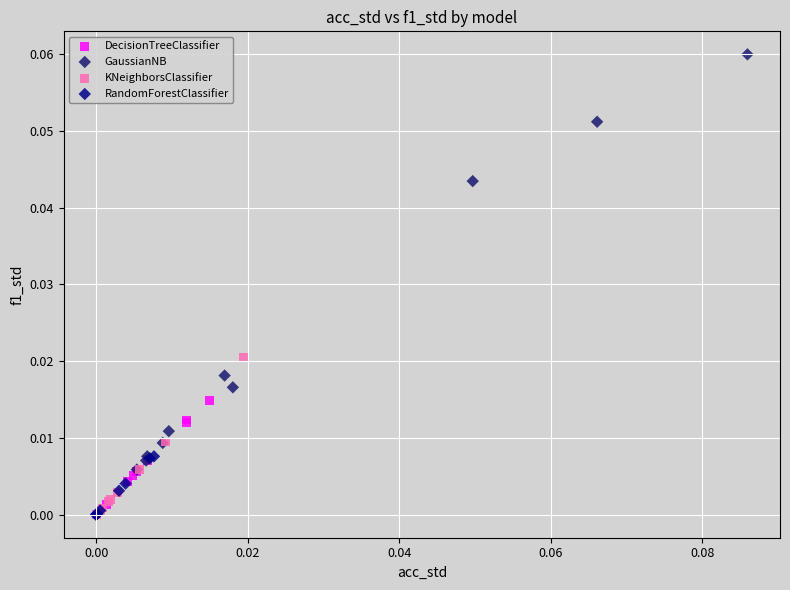

Which series has the widest spread of Y values?

GaussianNB